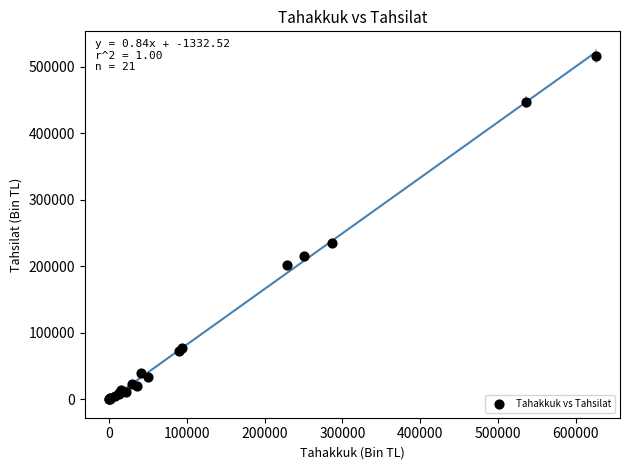

What Y value in the scatter plot is closest to 258179?

234736.4